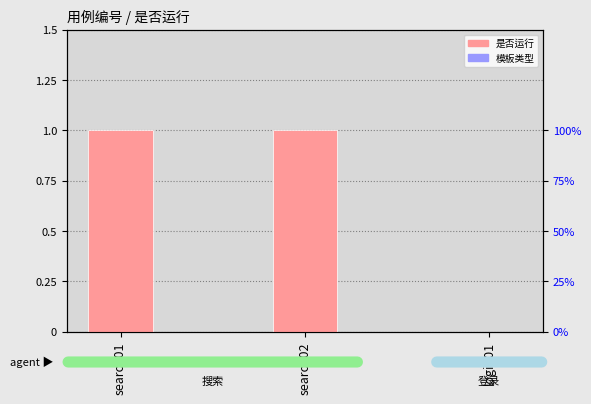

What is the ratio of the value at search01 to the value at search02?

1.0